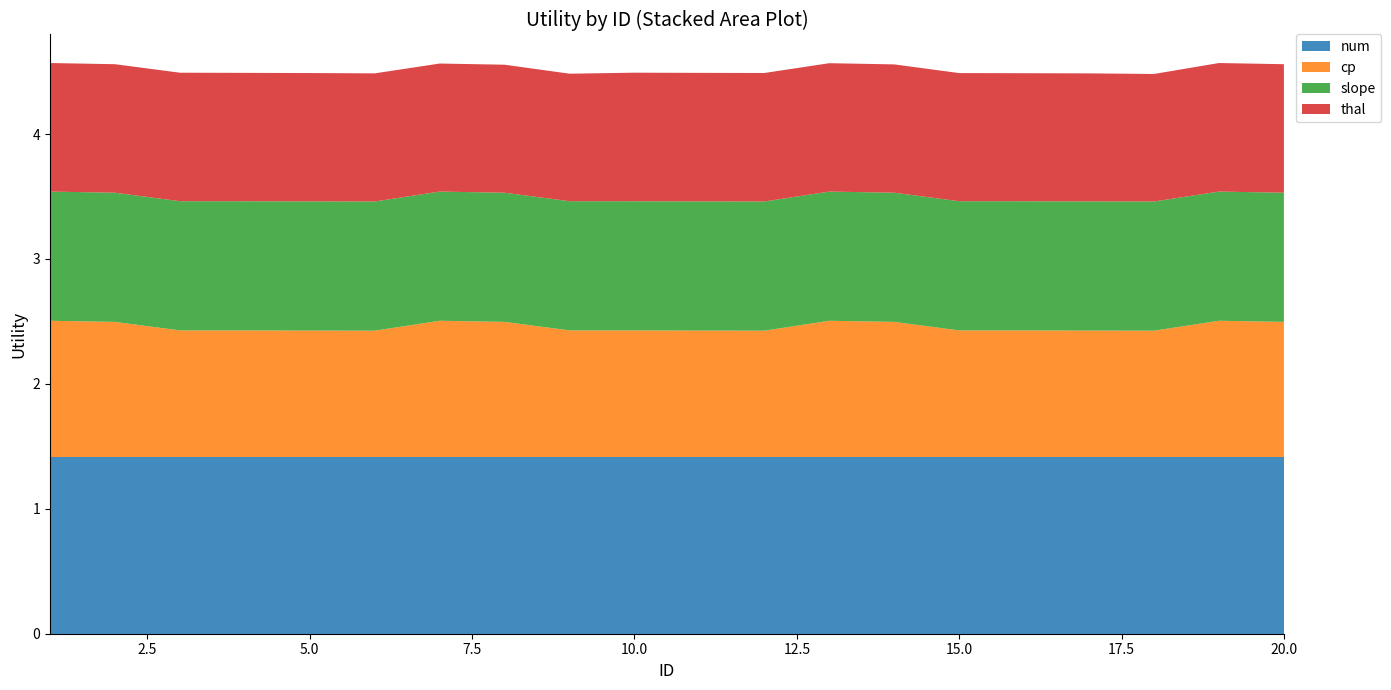

Reading right to left, transcribe all the data shown in this chart.

num: 20=1.4	19=1.4	18=1.4	17=1.4	16=1.4	15=1.4	14=1.4	13=1.4	12=1.4	11=1.4	10=1.4	9=1.4	8=1.4	7=1.4	6=1.4	5=1.4	4=1.4	3=1.4	2=1.4	1=1.4
cp: 20=1.1	19=1.1	18=1.0	17=1.0	16=1.0	15=1.0	14=1.1	13=1.1	12=1.0	11=1.0	10=1.0	9=1.0	8=1.1	7=1.1	6=1.0	5=1.0	4=1.0	3=1.0	2=1.1	1=1.1
slope: 20=1.0	19=1.0	18=1.0	17=1.0	16=1.0	15=1.0	14=1.0	13=1.0	12=1.0	11=1.0	10=1.0	9=1.0	8=1.0	7=1.0	6=1.0	5=1.0	4=1.0	3=1.0	2=1.0	1=1.0
thal: 20=1.0	19=1.0	18=1.0	17=1.0	16=1.0	15=1.0	14=1.0	13=1.0	12=1.0	11=1.0	10=1.0	9=1.0	8=1.0	7=1.0	6=1.0	5=1.0	4=1.0	3=1.0	2=1.0	1=1.0